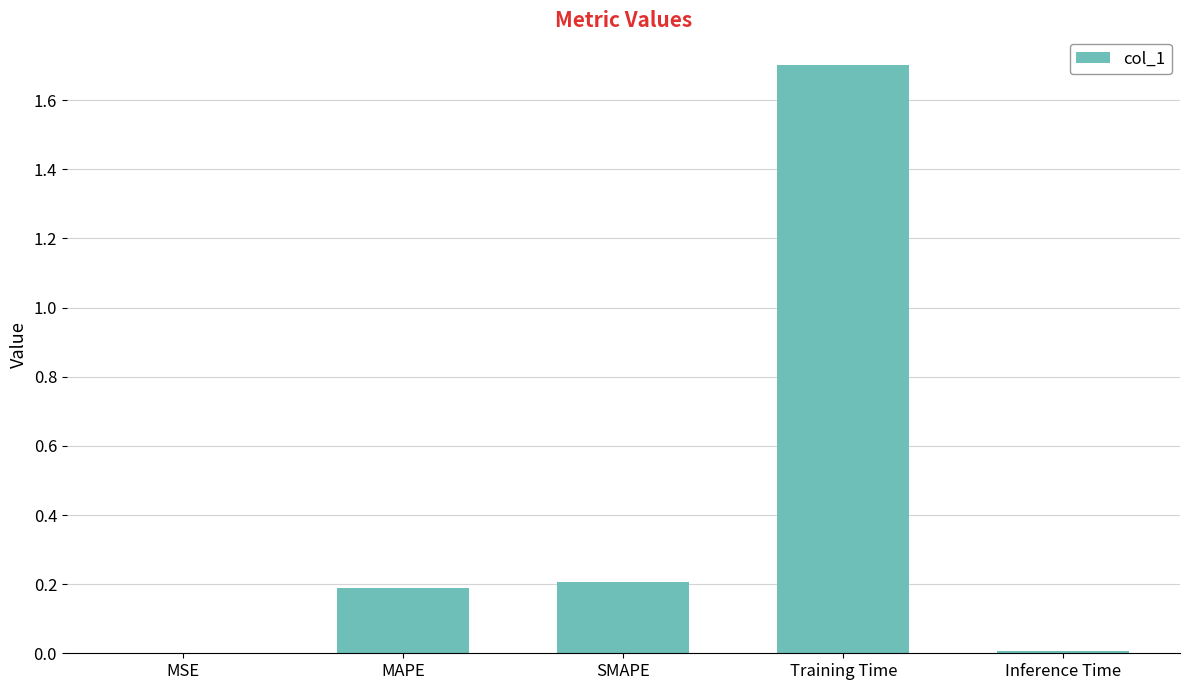

What is the sum of all values?

2.1